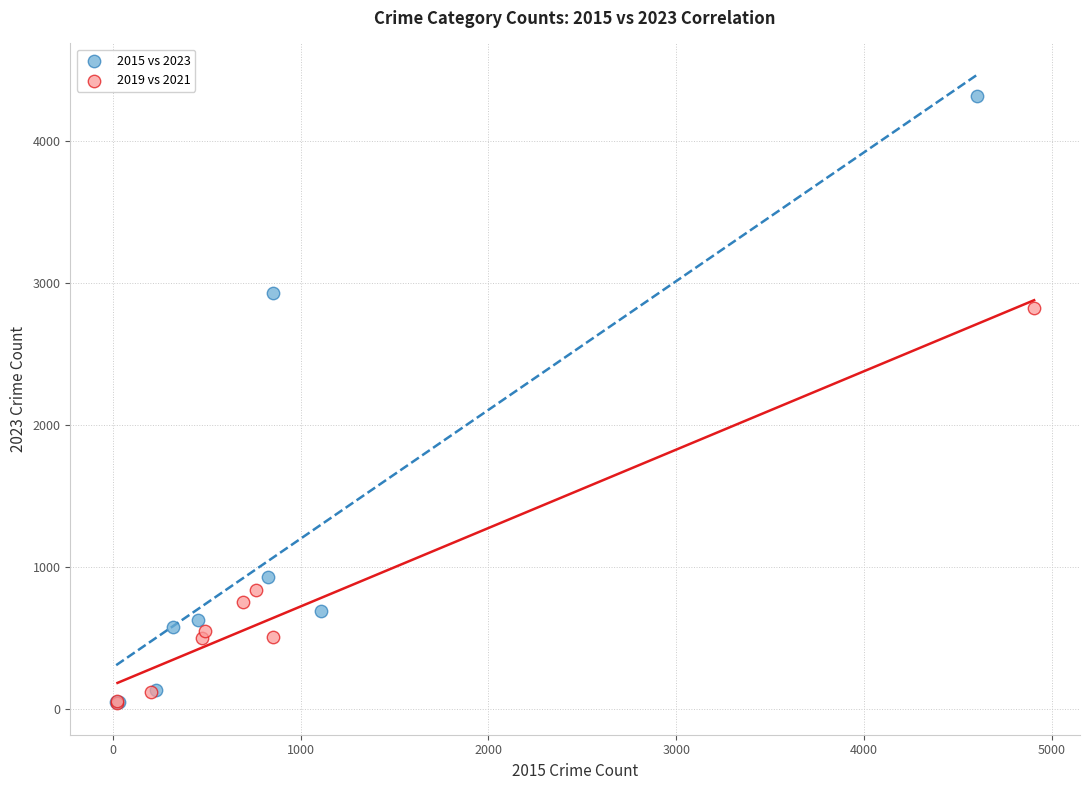

Which series has the widest spread of Y values?

2015 vs 2023